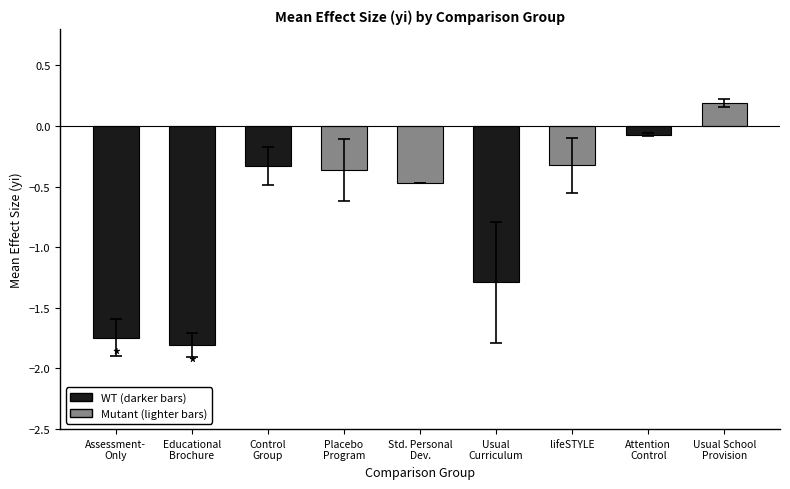

At which category does the chart reach its minimum across all series?

Educational
Brochure